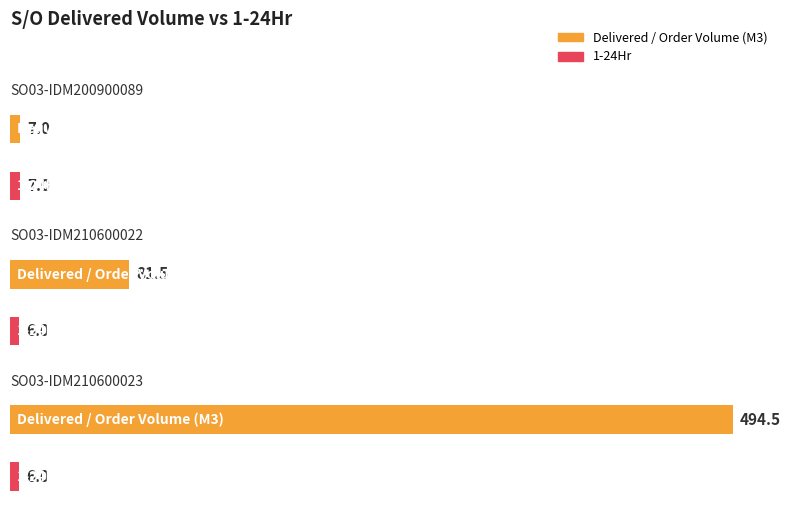

Reading left to right, extract all data points from this chart.

Delivered / Order Volume (M3): 7.0	81.5	494.5
1-24Hr: 7.0	6.0	6.0